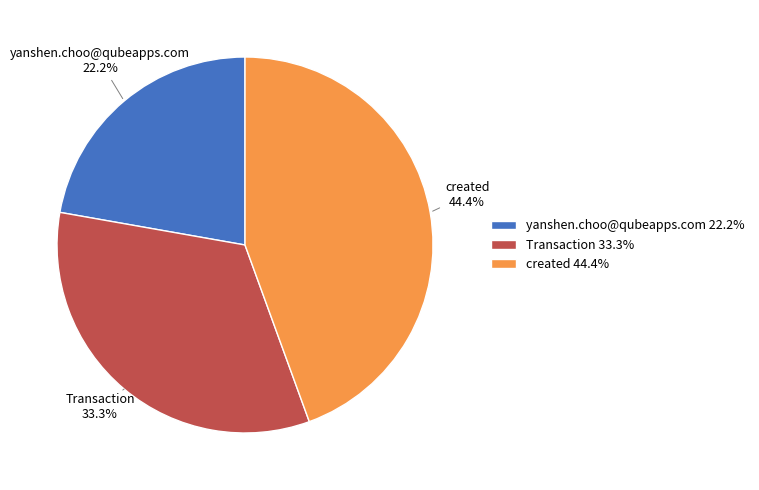

To the nearest percent, what is the combined percentage of Transaction and yanshen.choo@qubeapps.com?

56%